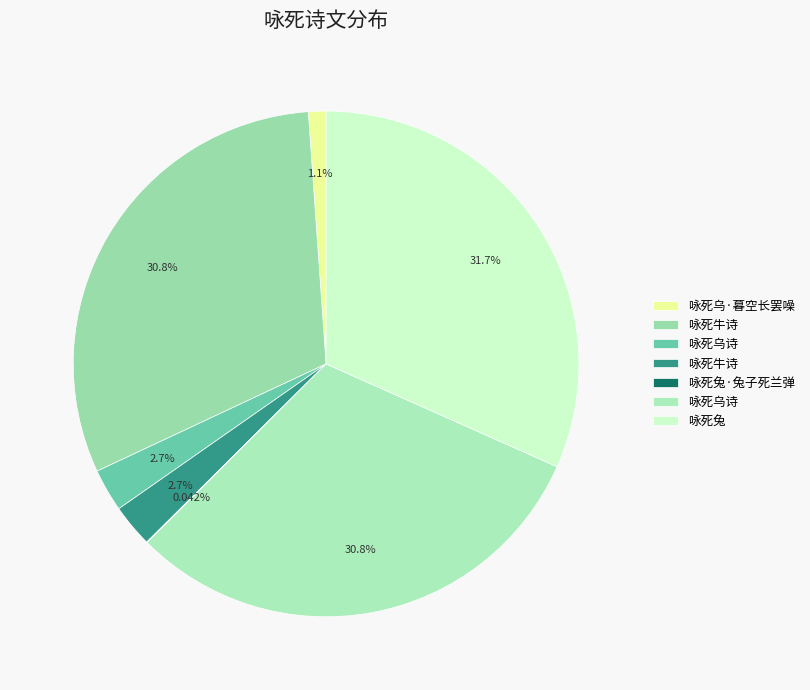

To the nearest percent, what is the difference between the largest and smallest slice percentages?

32%